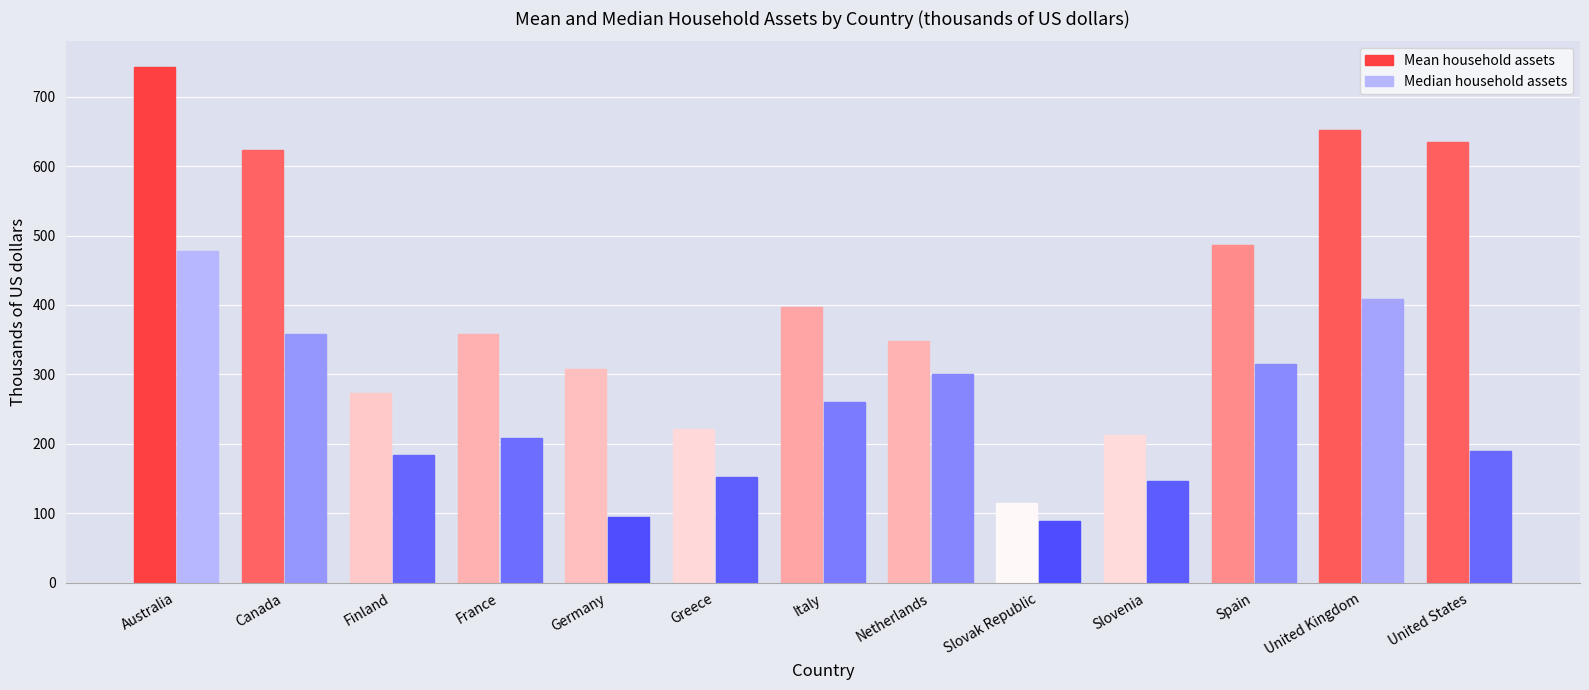

Reading right to left, transcribe all the data shown in this chart.

Mean household assets: 635.0	651.8	486.0	213.3	114.9	348.2	397.4	220.6	307.7	357.7	273.4	623.9	742.8
Median household assets: 189.9	408.3	315.5	146.9	89.3	300.7	260.3	152.1	94.0	208.2	183.3	358.4	477.8